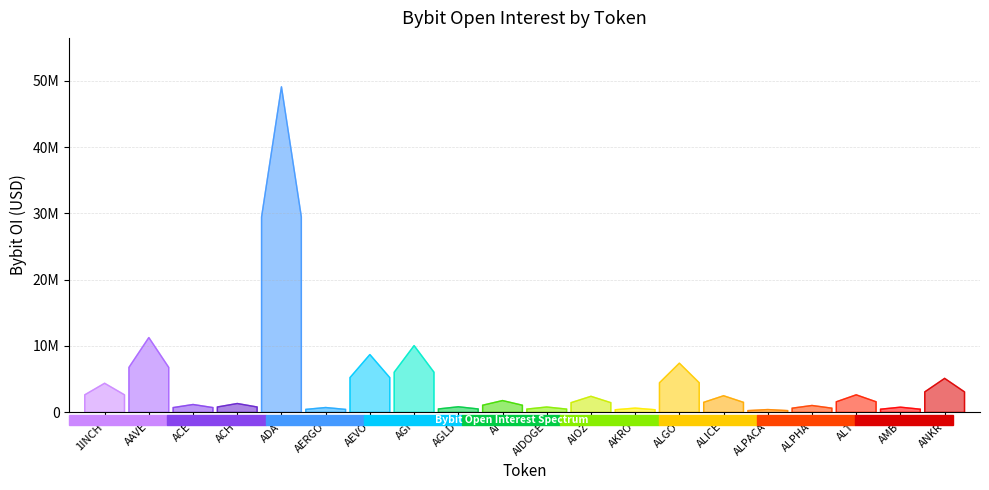

How many data points does each series have?

20